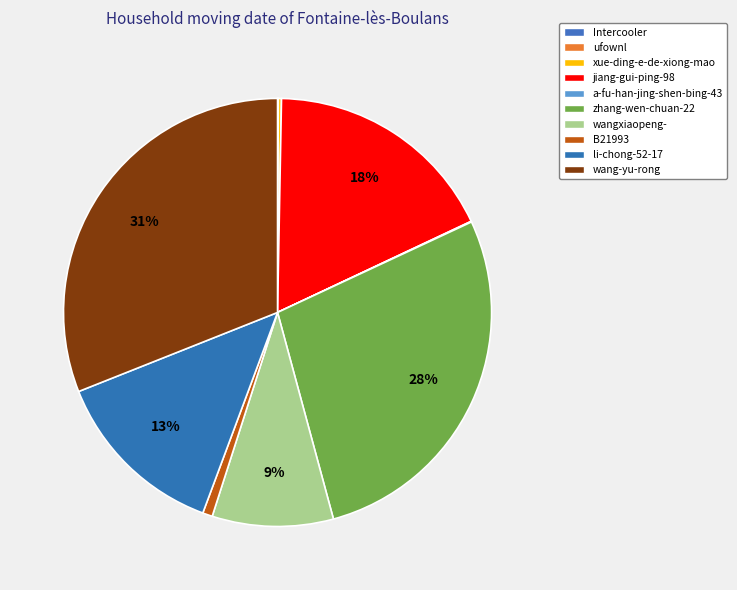

True or false: xue-ding-e-de-xiong-mao accounts for 0% of the total.

True